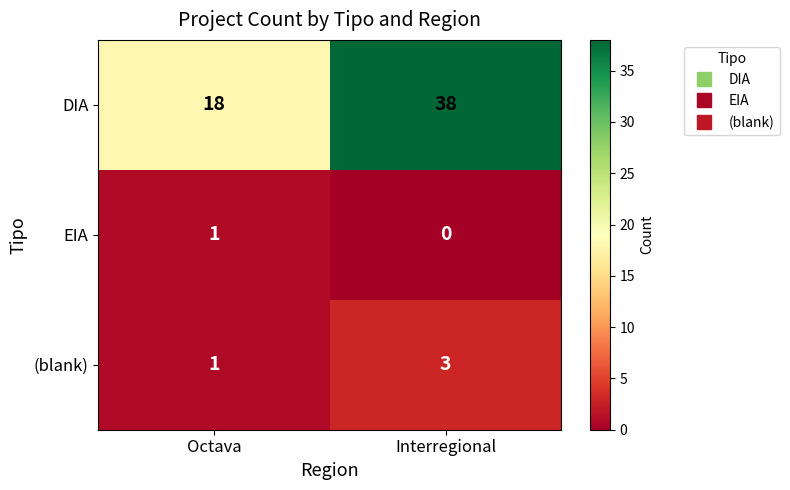

What is the spread (max minus min) of values at Octava?

17